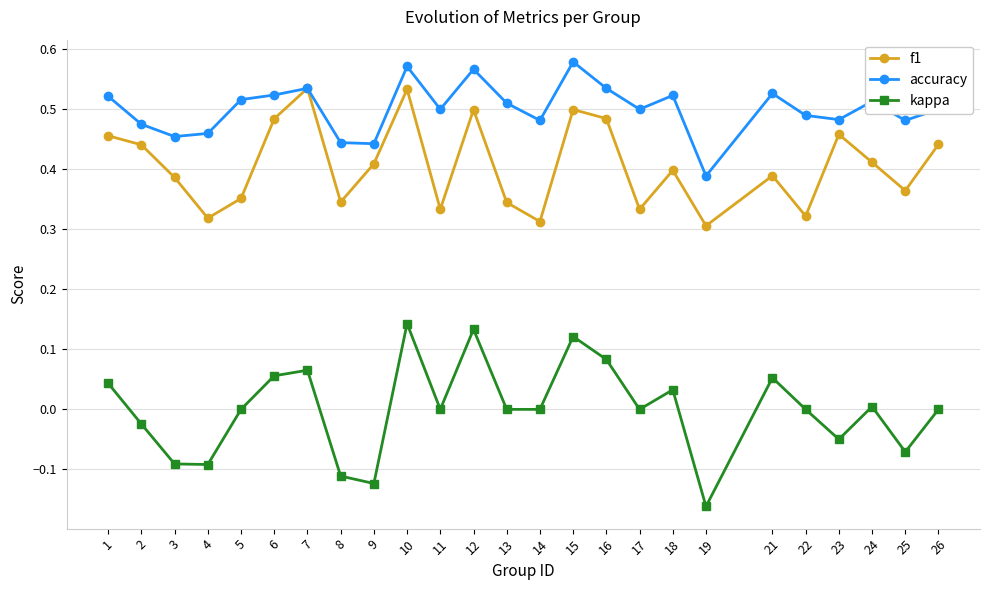

What is the difference between the maximum and minimum values in the f1 series?

0.2